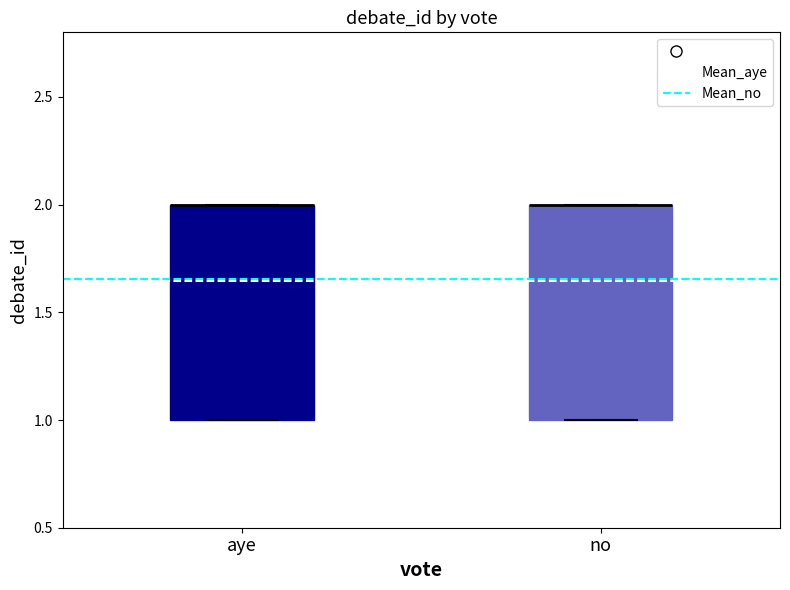

Reading left to right, transcribe this box plot: for each box, give where its median line is, the range the box spans, and where its two whiskers end, as read against the y-axis. The values are not printed on the chart, so give them approximately, as read against the axis.

aye: median 2 (drawn on the box's upper edge), box 1 to 2, whiskers 1 to 2
no: median 2 (drawn on the box's upper edge), box 1 to 2, whiskers 1 to 2